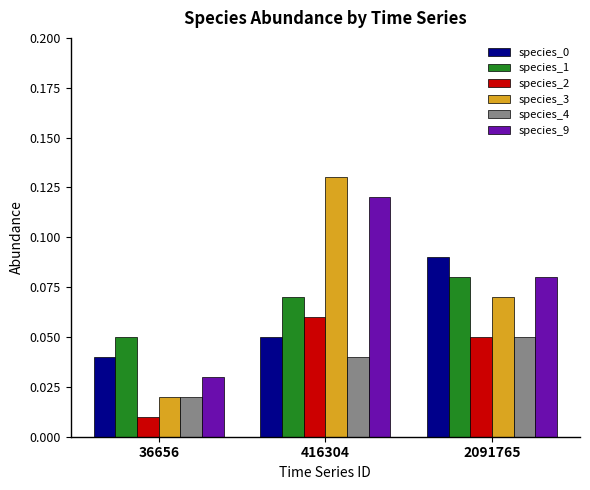

True or false: species_2 has a value of 0.0 at 416304.

False